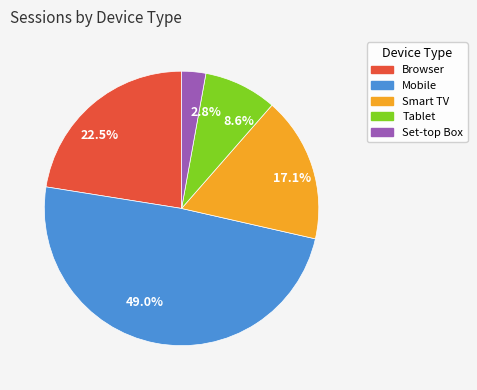

How many slices are in this pie chart?

5